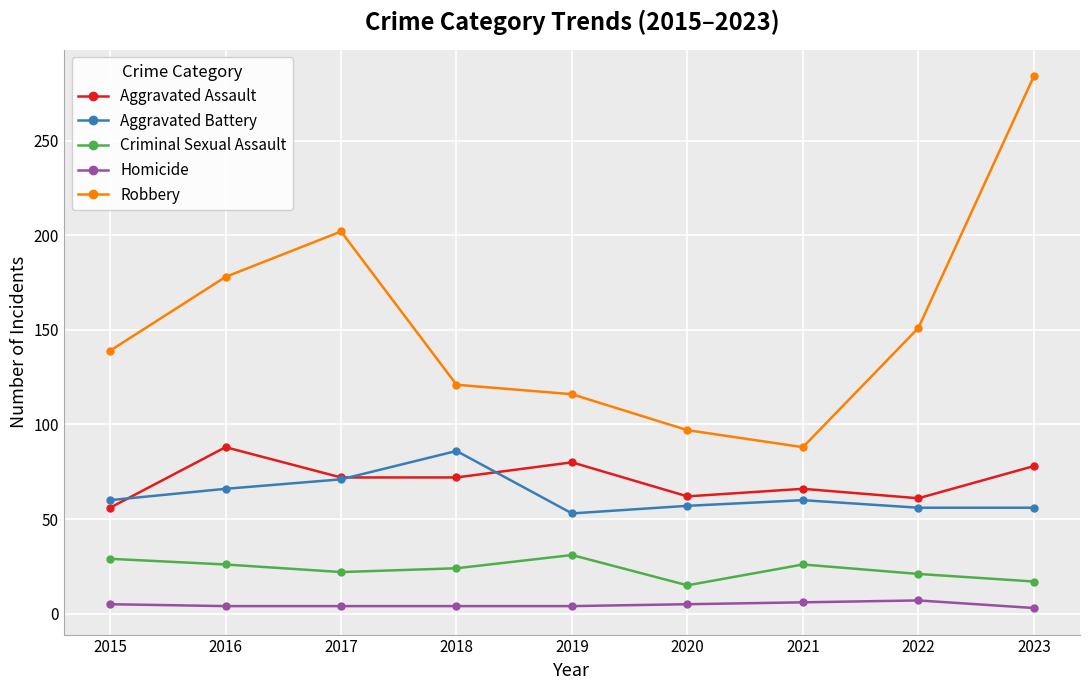

How many data points in Aggravated Assault are less than 72?

4